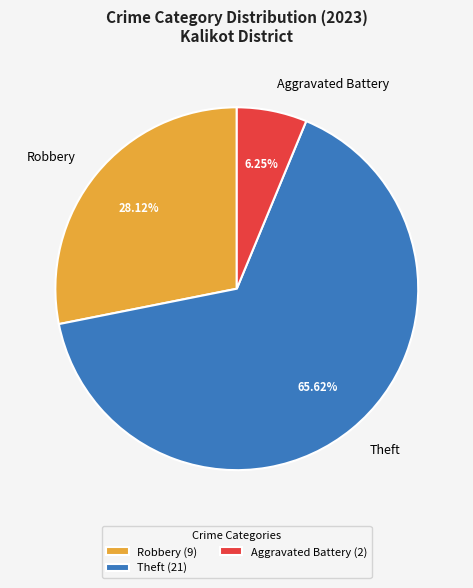

What is the total percentage of Aggravated Battery and Robbery?

34.4%